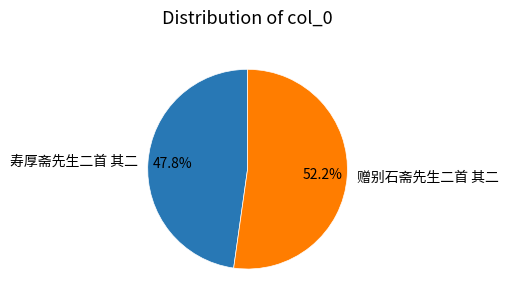

To the nearest percent, what is the difference between the largest and smallest slice percentages?

4%